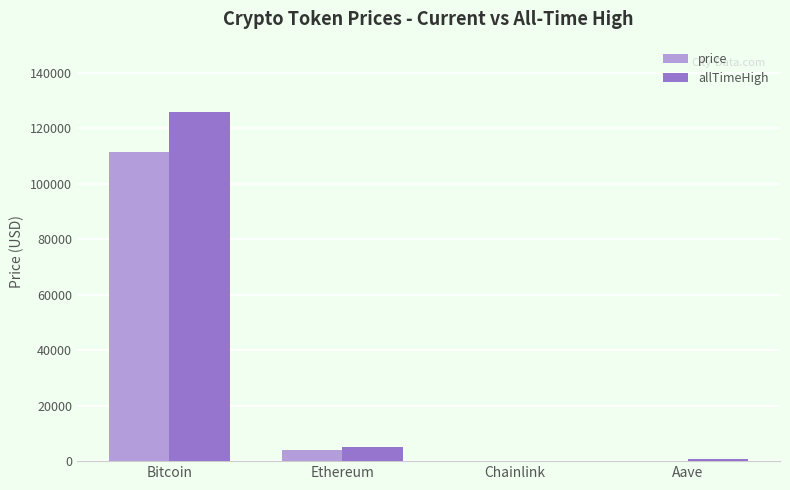

The value of price at Ethereum is 3956.5. True or false?

True